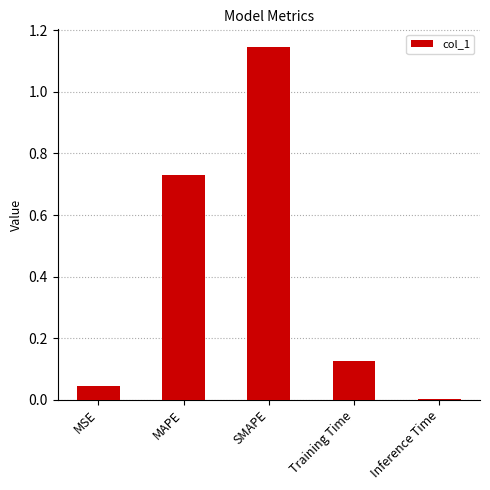

Is it true that the value at Inference Time is 0.0?

True